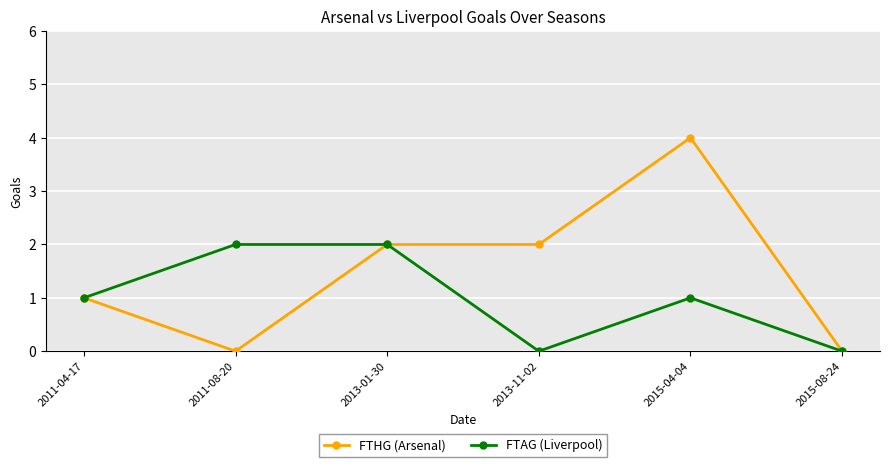

How many series are shown in this chart?

2